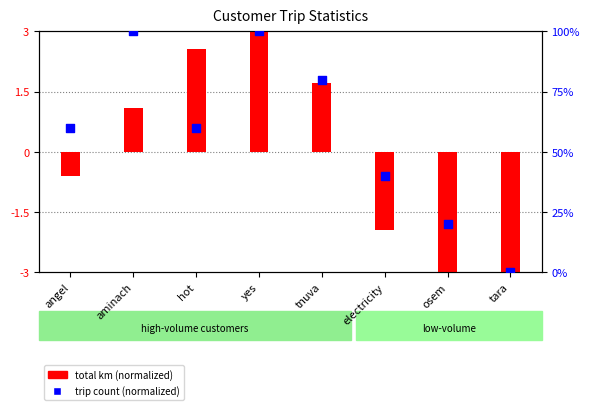

Which series reaches the maximum Y coordinate?

trip count (normalized)